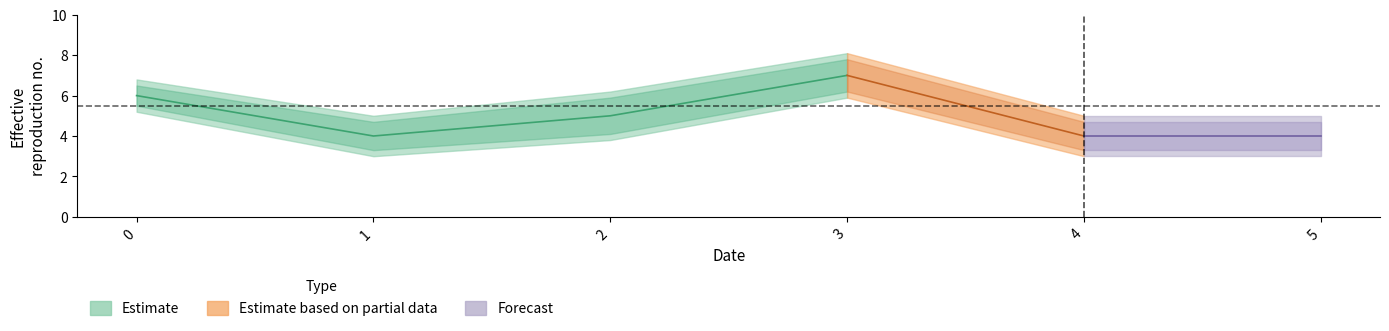

Reading right to left, extract all data points from this chart.

Estimate: 4.0	4.0	7.0	5.0	4.0	6.0
Estimate_upper: 5.0	5.0	8.1	6.2	5.0	6.8
Estimate_lower: 3.0	3.0	5.9	3.8	3.0	5.2